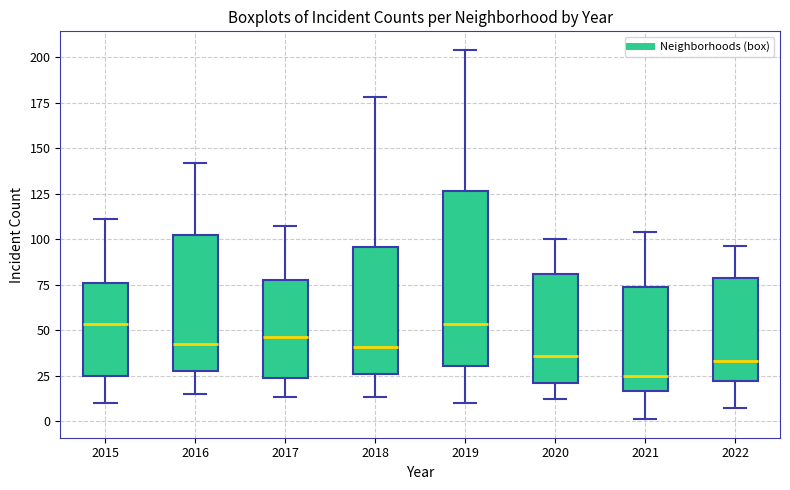

Reading left to right, transcribe this box plot: for each box, give where its median line is, the range the box spans, and where its two whiskers end, as read against the y-axis. The values are not printed on the chart, so give them approximately, as read against the axis.

2015: median 55, box 25 to 75, whiskers 10 to 110
2016: median 45, box 25 to 100, whiskers 15 to 140
2017: median 45, box 25 to 80, whiskers 15 to 105
2018: median 40, box 25 to 95, whiskers 15 to 180
2019: median 55, box 30 to 125, whiskers 10 to 205
2020: median 35, box 20 to 80, whiskers 10 to 100
2021: median 25, box 15 to 75, whiskers 0 to 105
2022: median 35, box 20 to 80, whiskers 5 to 95